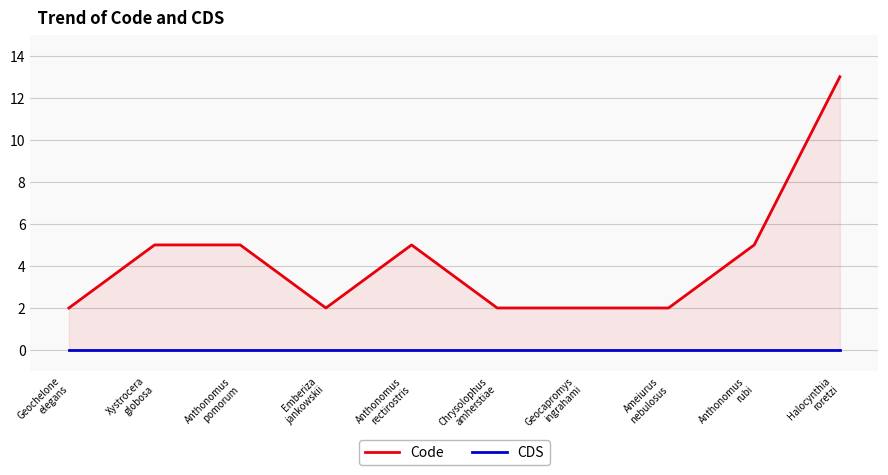

What is the sum of all Code values?

43